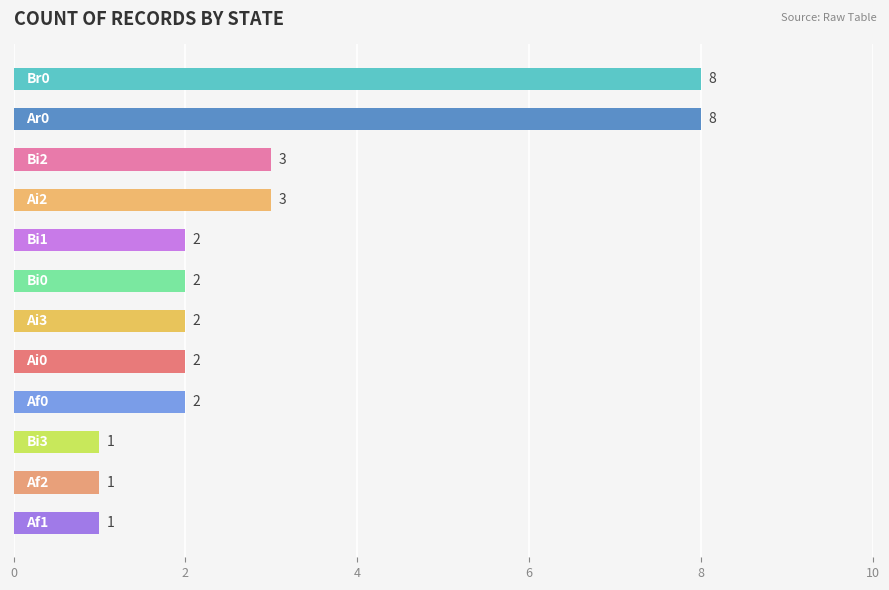

What is the value of the 5th bar from the top?

2